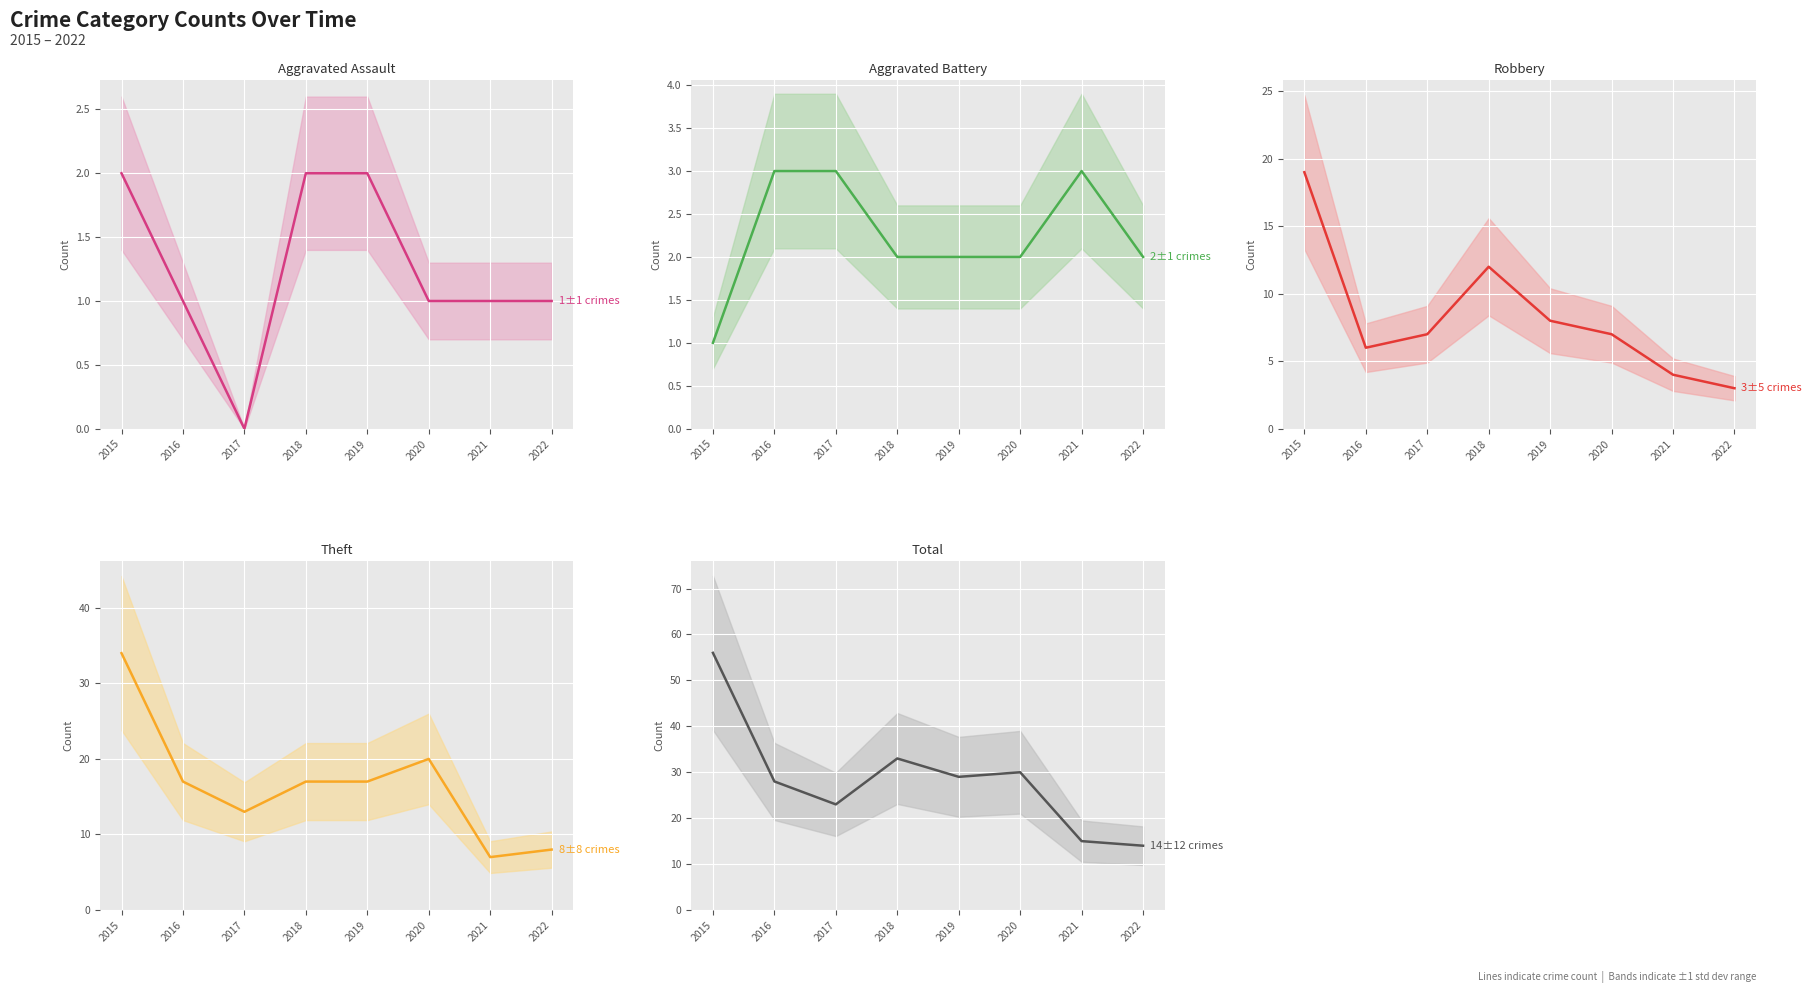

List the series in order of their peak value, lowest first.

Aggravated Assault, Aggravated Battery, Robbery, Theft, Total